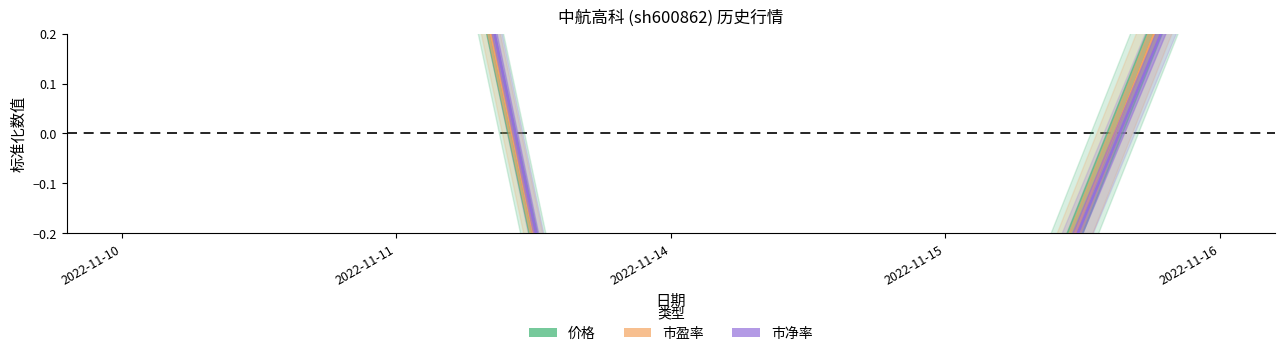

True or false: 市净率 has more than 2 points higher than both neighbors.

False